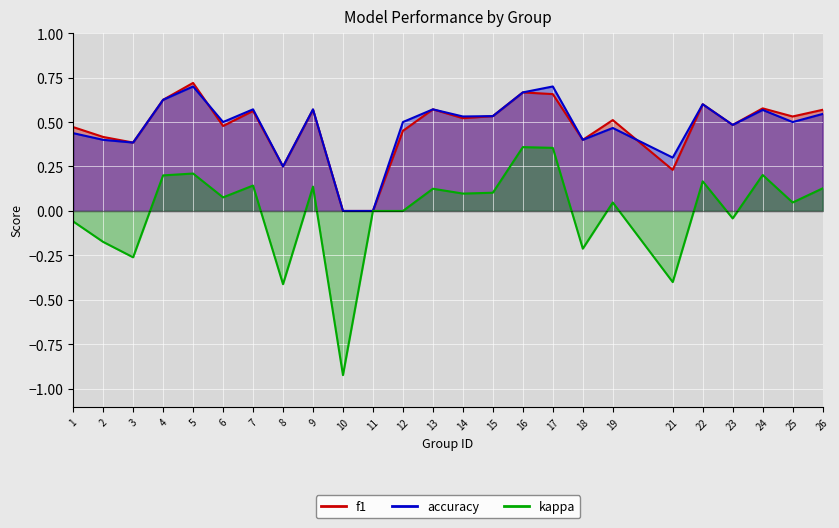

Reading right to left, extract all data points from this chart.

f1: 26=0.6	25=0.5	24=0.6	23=0.5	22=0.6	21=0.2	19=0.5	18=0.4	17=0.7	16=0.7	15=0.5	14=0.5	13=0.6	12=0.5	11=0.0	10=0.0	9=0.6	8=0.2	7=0.6	6=0.5	5=0.7	4=0.6	3=0.4	2=0.4	1=0.5
accuracy: 26=0.5	25=0.5	24=0.6	23=0.5	22=0.6	21=0.3	19=0.5	18=0.4	17=0.7	16=0.7	15=0.5	14=0.5	13=0.6	12=0.5	11=0.0	10=0.0	9=0.6	8=0.2	7=0.6	6=0.5	5=0.7	4=0.6	3=0.4	2=0.4	1=0.4
kappa: 26=0.1	25=0.0	24=0.2	23=-0.0	22=0.2	21=-0.4	19=0.0	18=-0.2	17=0.4	16=0.4	15=0.1	14=0.1	13=0.1	12=0.0	11=0.0	10=-0.9	9=0.1	8=-0.4	7=0.1	6=0.1	5=0.2	4=0.2	3=-0.3	2=-0.2	1=-0.1